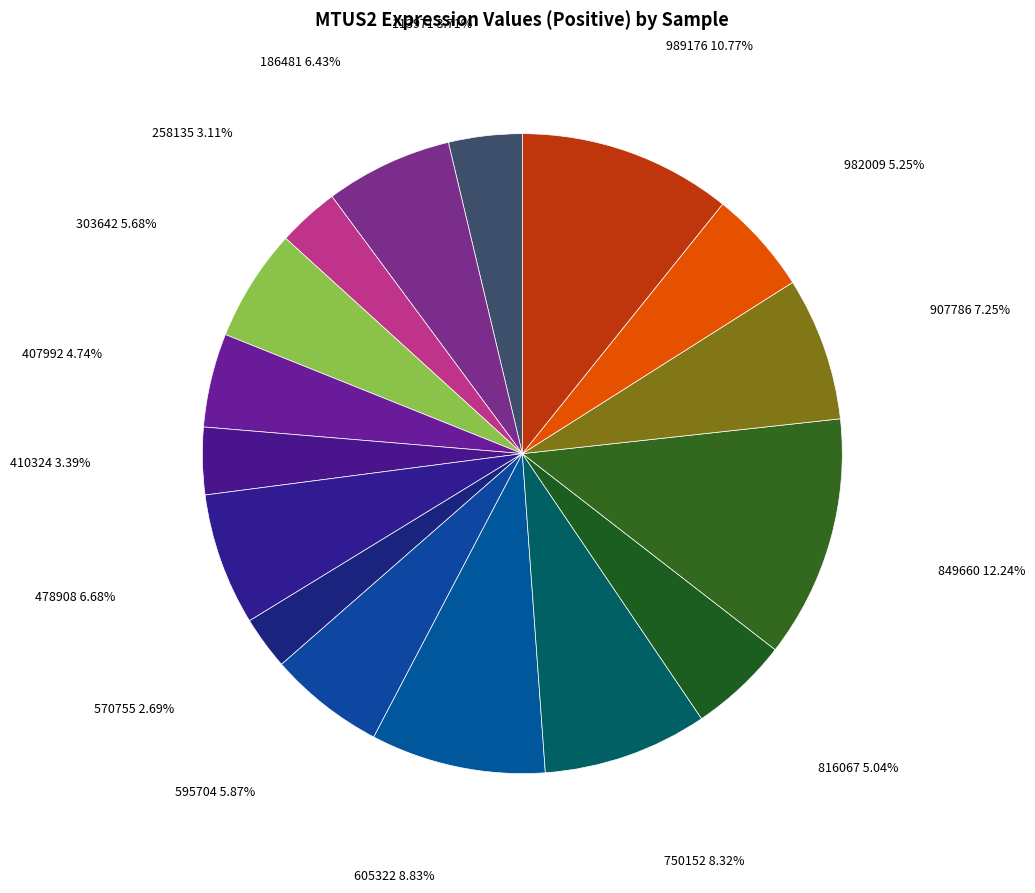

How many segments does this pie chart have?

16